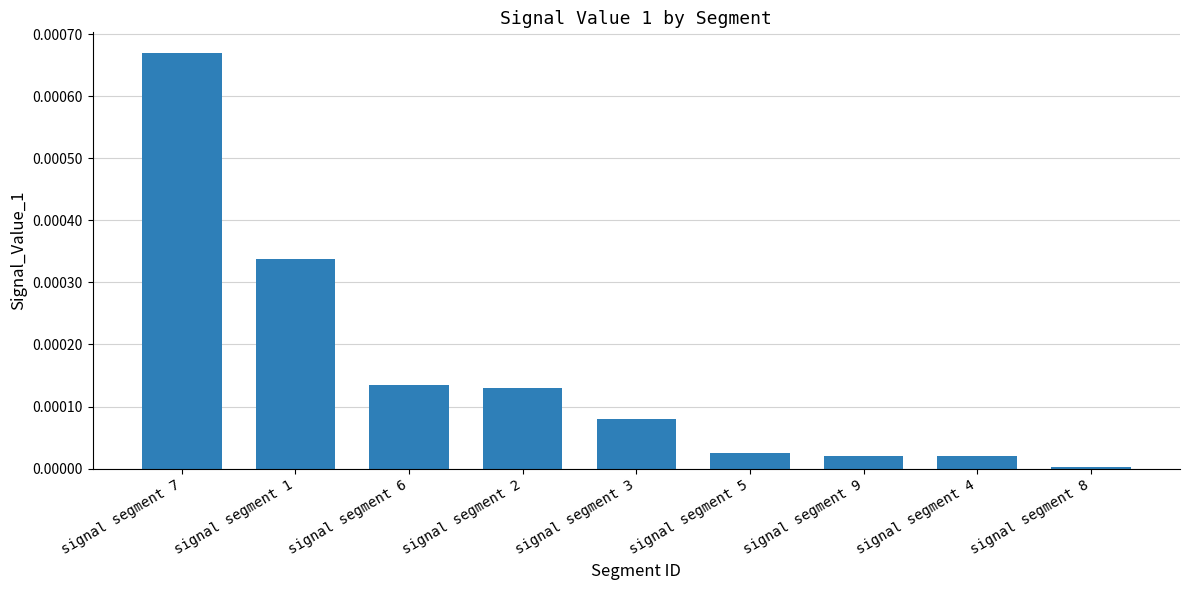

What is the label of the 1st bar from the left?

signal segment 7